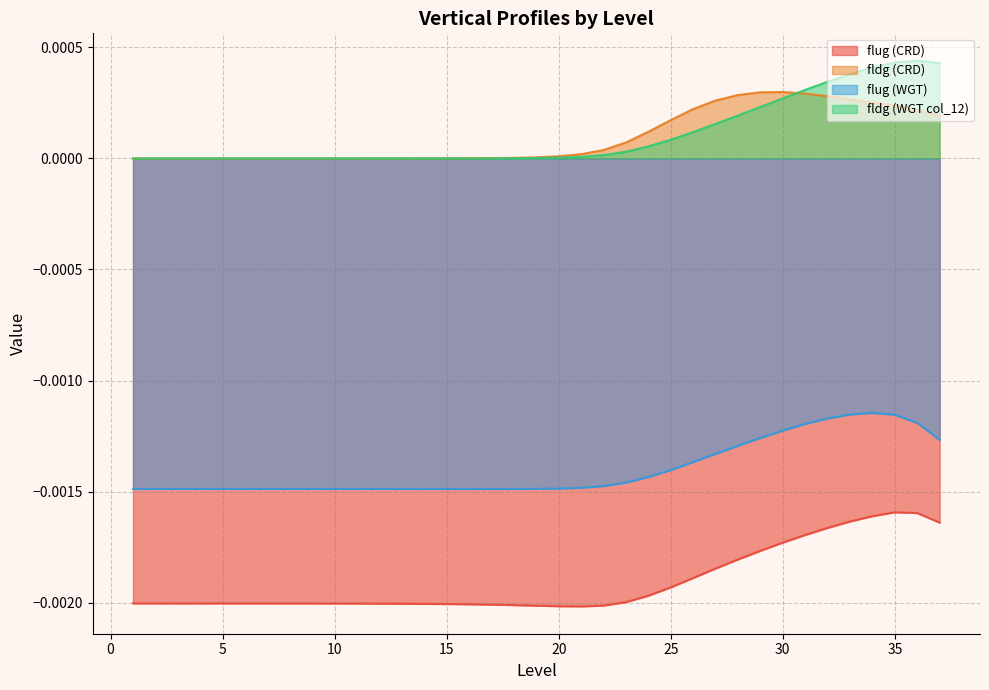

How many data points does each series have?

37